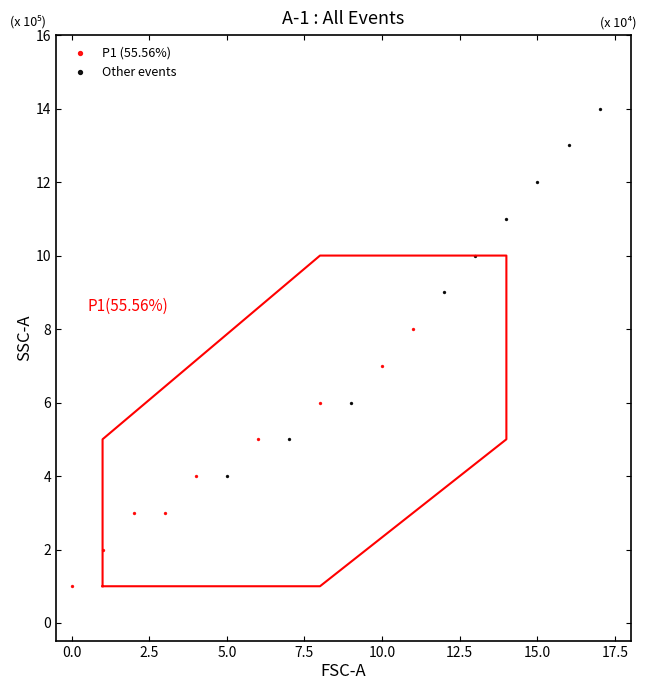

Which series contains the highest Y value?

Other events